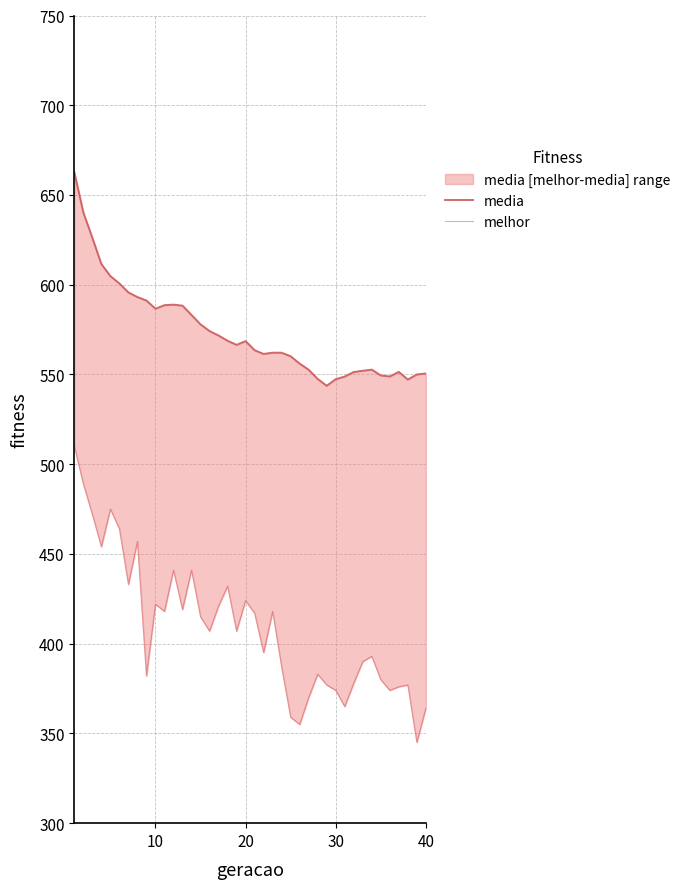

True or false: melhor and media intersect in this chart.

False